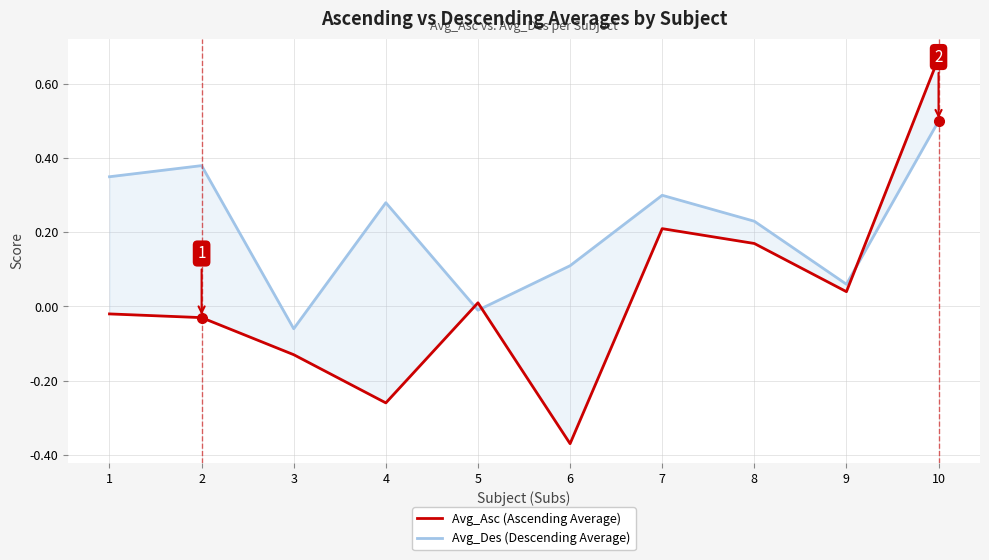

What is the value of the Avg_Des (Descending Average) point at the 3rd from the left?

-0.1